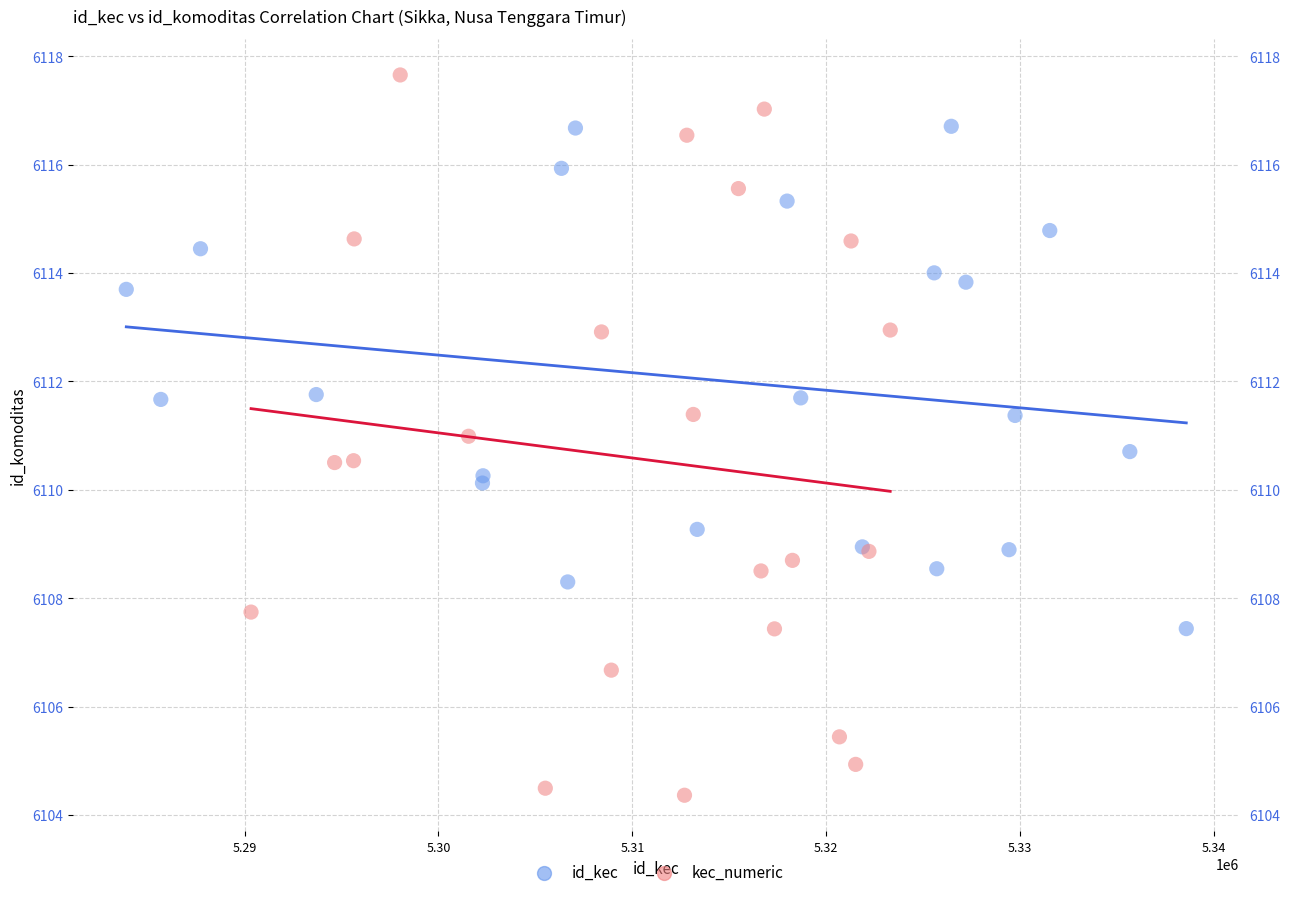

Which series contains the highest Y value?

kec_numeric